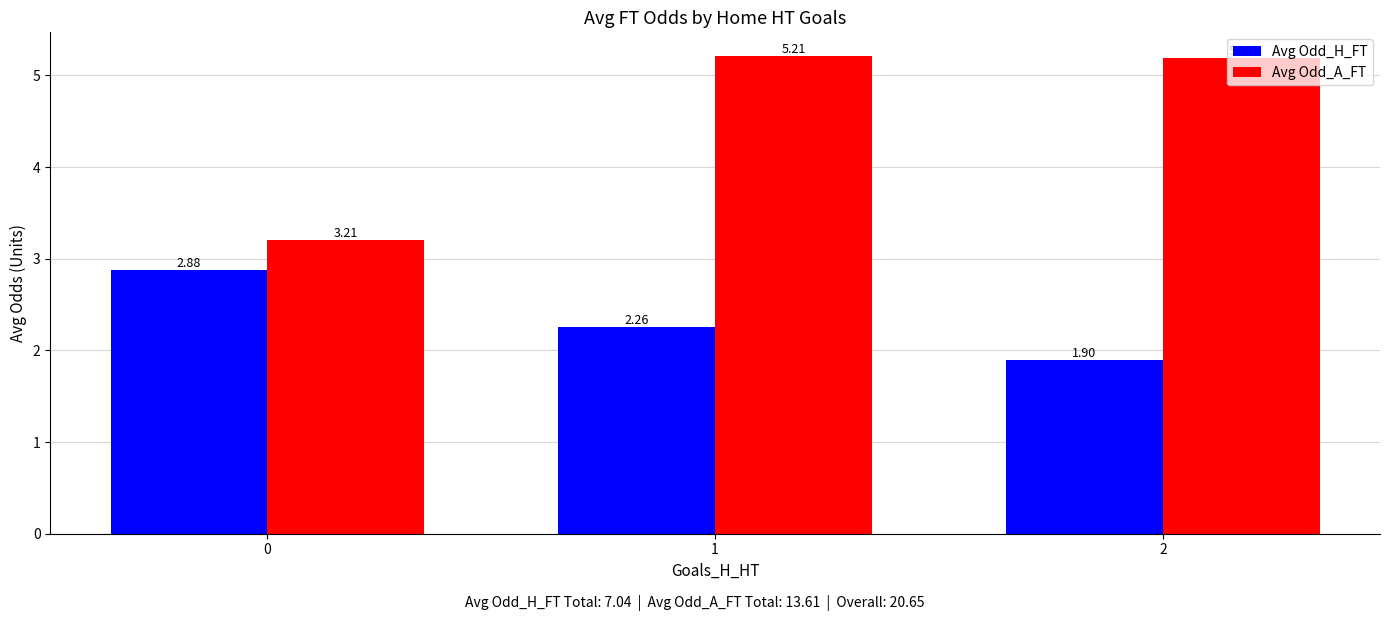

At which category does the chart reach its peak across all series?

1